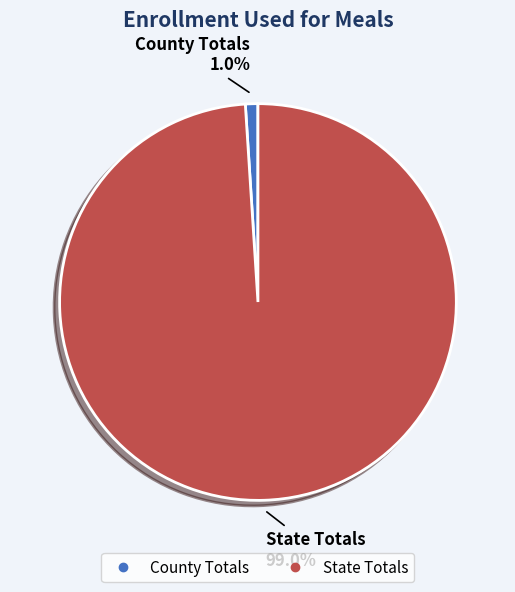

Between State Totals and County Totals, which is larger?

State Totals